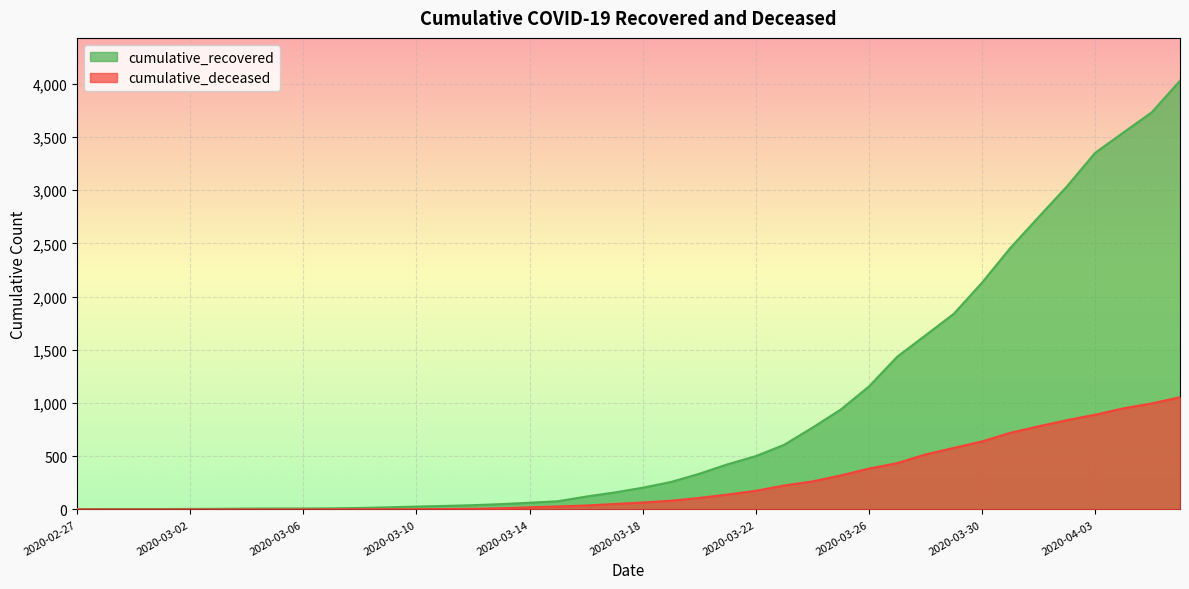

List the labels in order of cumulative_recovered value, largest first.

2020-04-06, 2020-04-05, 2020-04-04, 2020-04-03, 2020-04-02, 2020-04-01, 2020-03-31, 2020-03-30, 2020-03-29, 2020-03-28, 2020-03-27, 2020-03-26, 2020-03-25, 2020-03-24, 2020-03-23, 2020-03-22, 2020-03-21, 2020-03-20, 2020-03-19, 2020-03-18, 2020-03-17, 2020-03-16, 2020-03-15, 2020-03-14, 2020-03-13, 2020-03-12, 2020-03-11, 2020-03-10, 2020-03-09, 2020-03-08, 2020-03-07, 2020-03-05, 2020-03-06, 2020-03-04, 2020-03-03, 2020-03-02, 2020-02-28, 2020-02-29, 2020-03-01, 2020-02-27